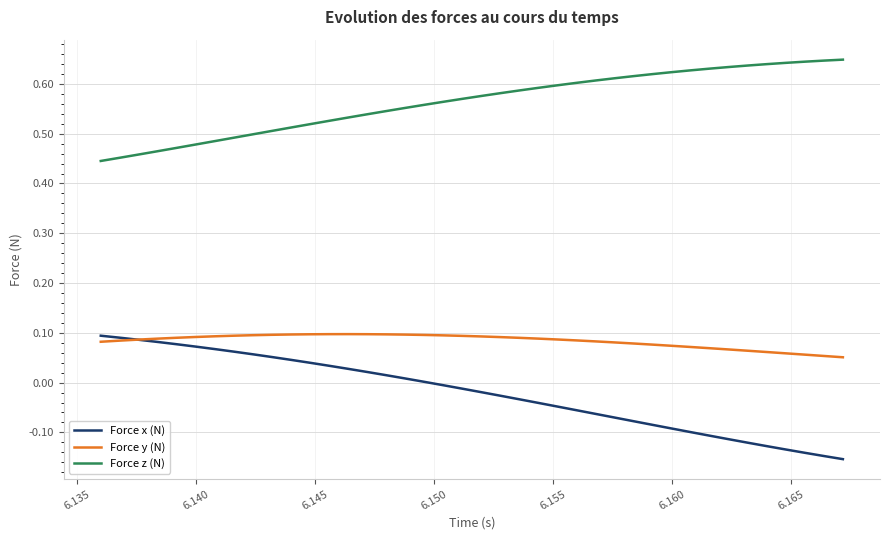

Which series has the largest total across all categories?

Force z (N)